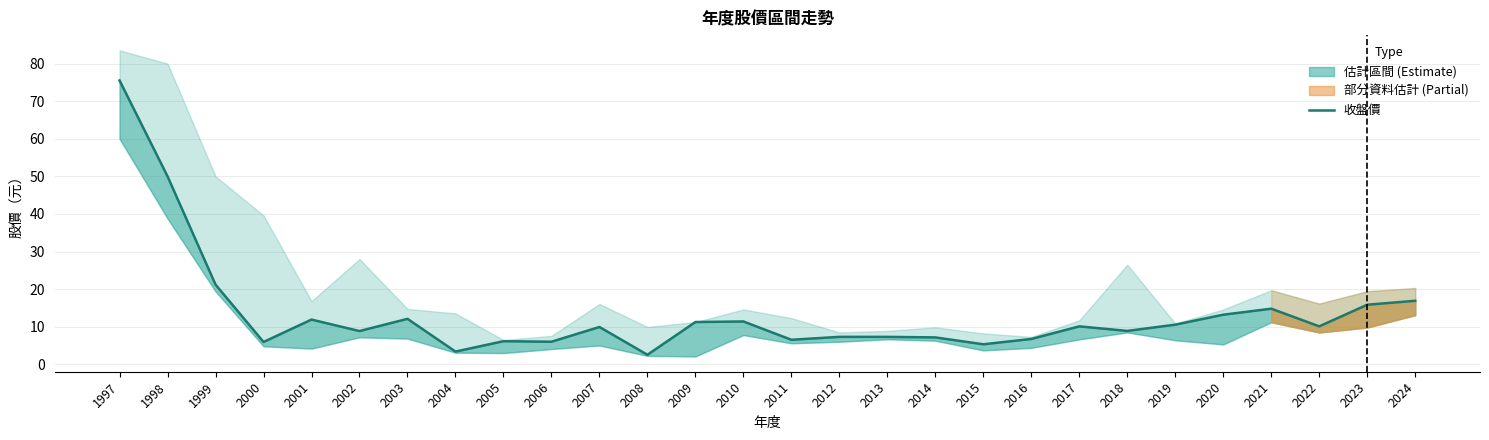

The chart shows a value of 15.8 at 2023. True or false?

True